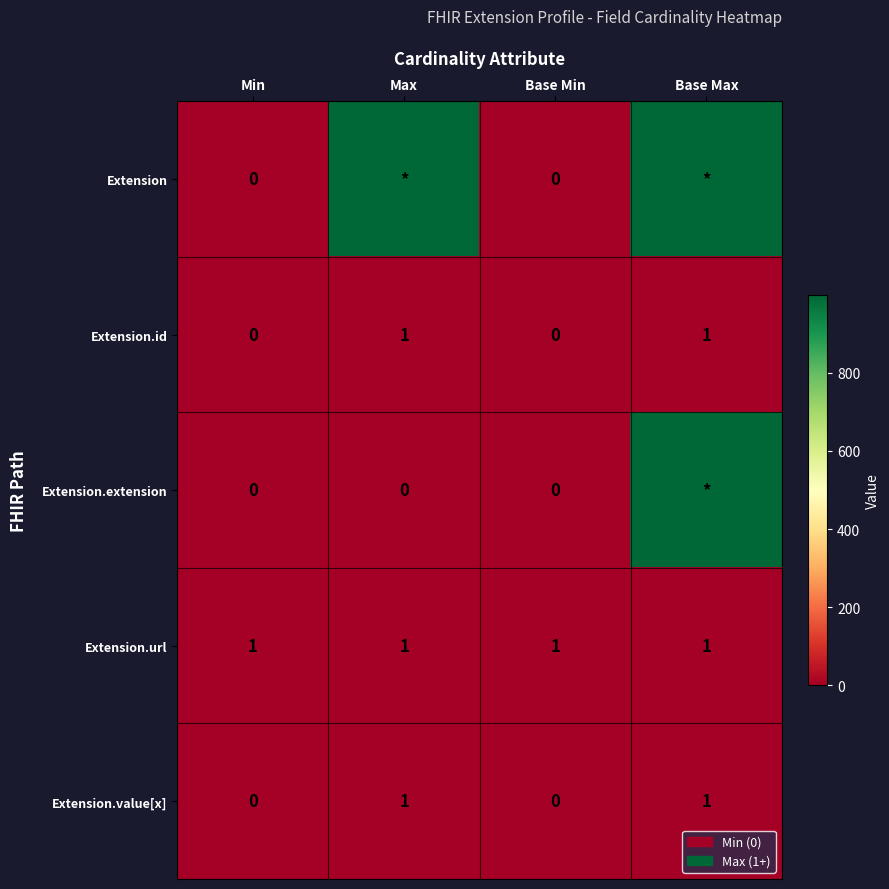

Read the Extension.id value at Base Max.

1